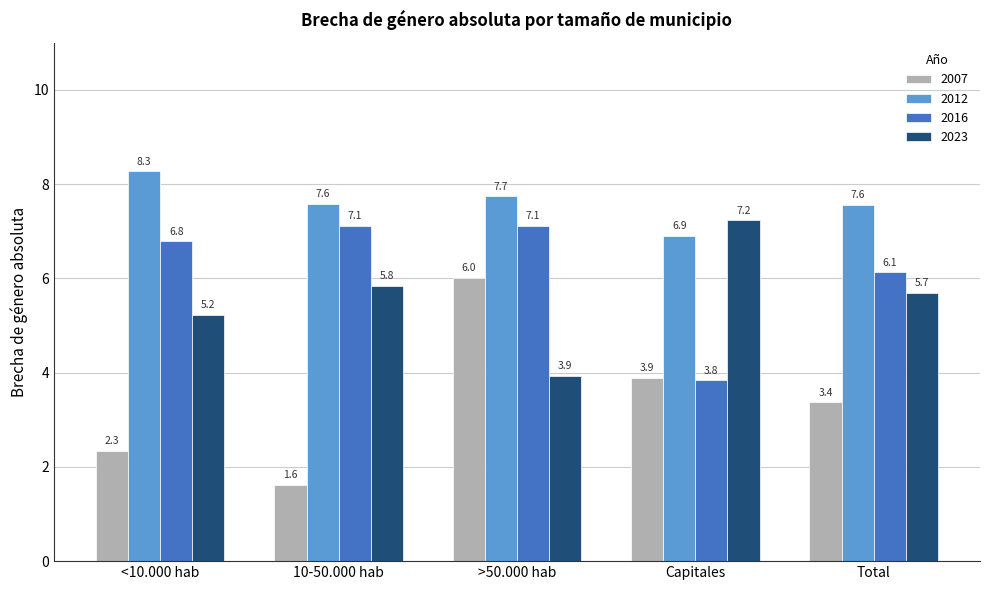

Where is 2007 nearest to the value 3?

Total